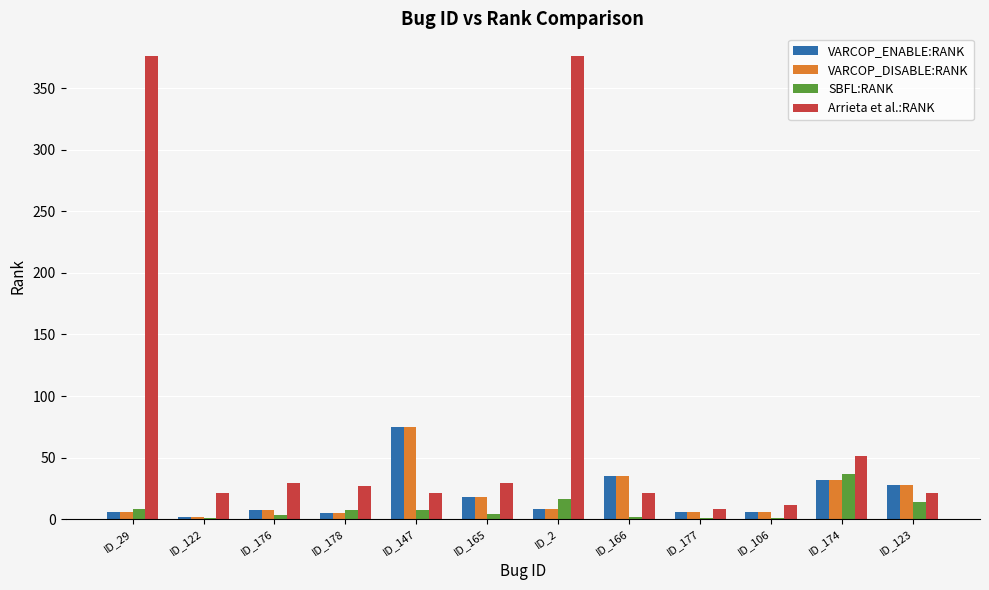

What are all the series names shown in the legend?

VARCOP_ENABLE:RANK, VARCOP_DISABLE:RANK, SBFL:RANK, Arrieta et al.:RANK